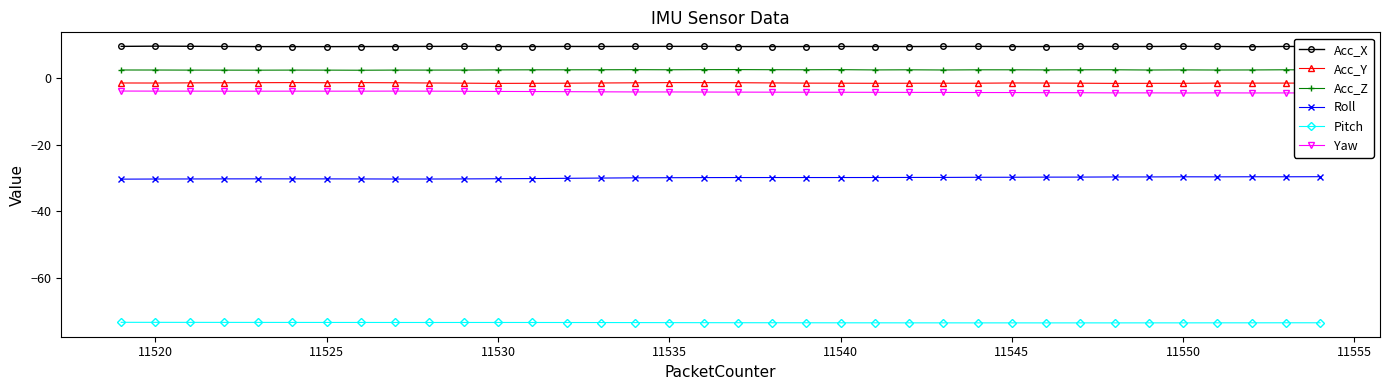

True or false: Roll and Acc_Y intersect in this chart.

False